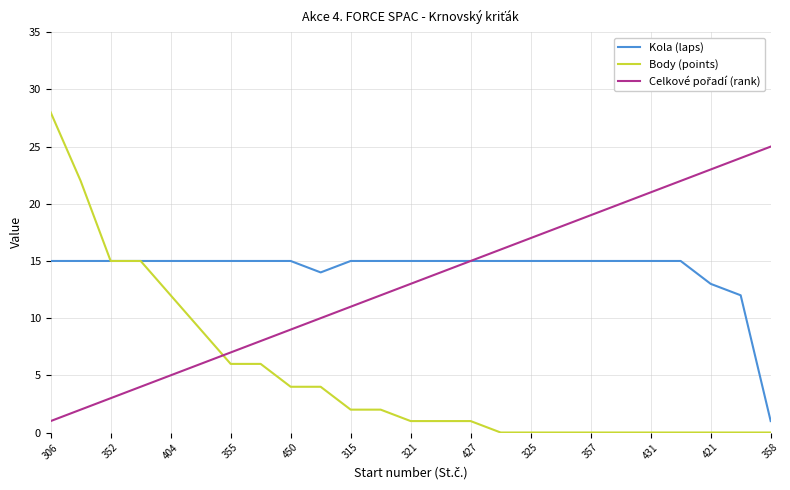

Which series has the largest range (max minus min)?

Body (points)